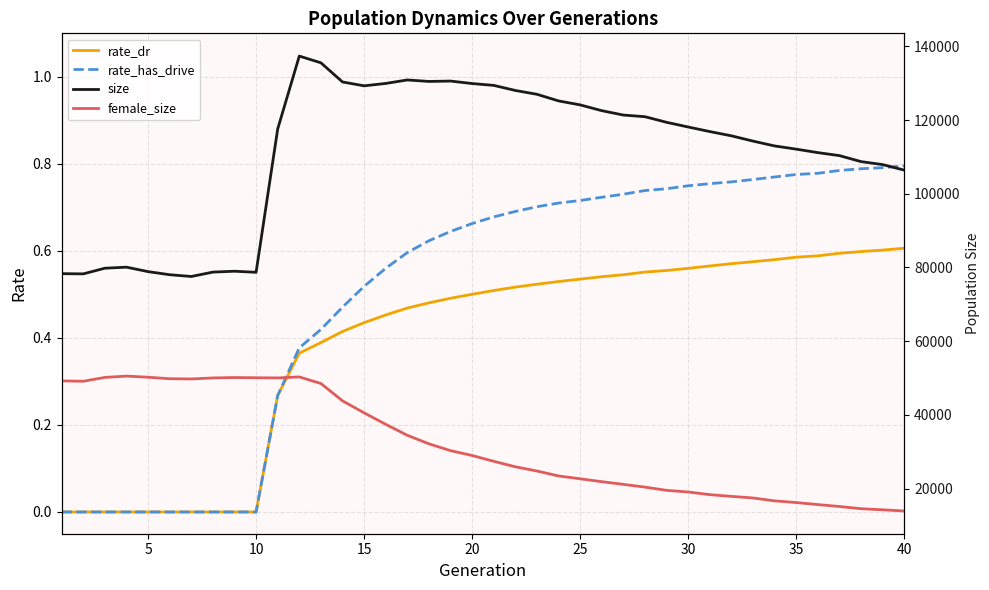

True or false: rate_dr and size intersect in this chart.

False